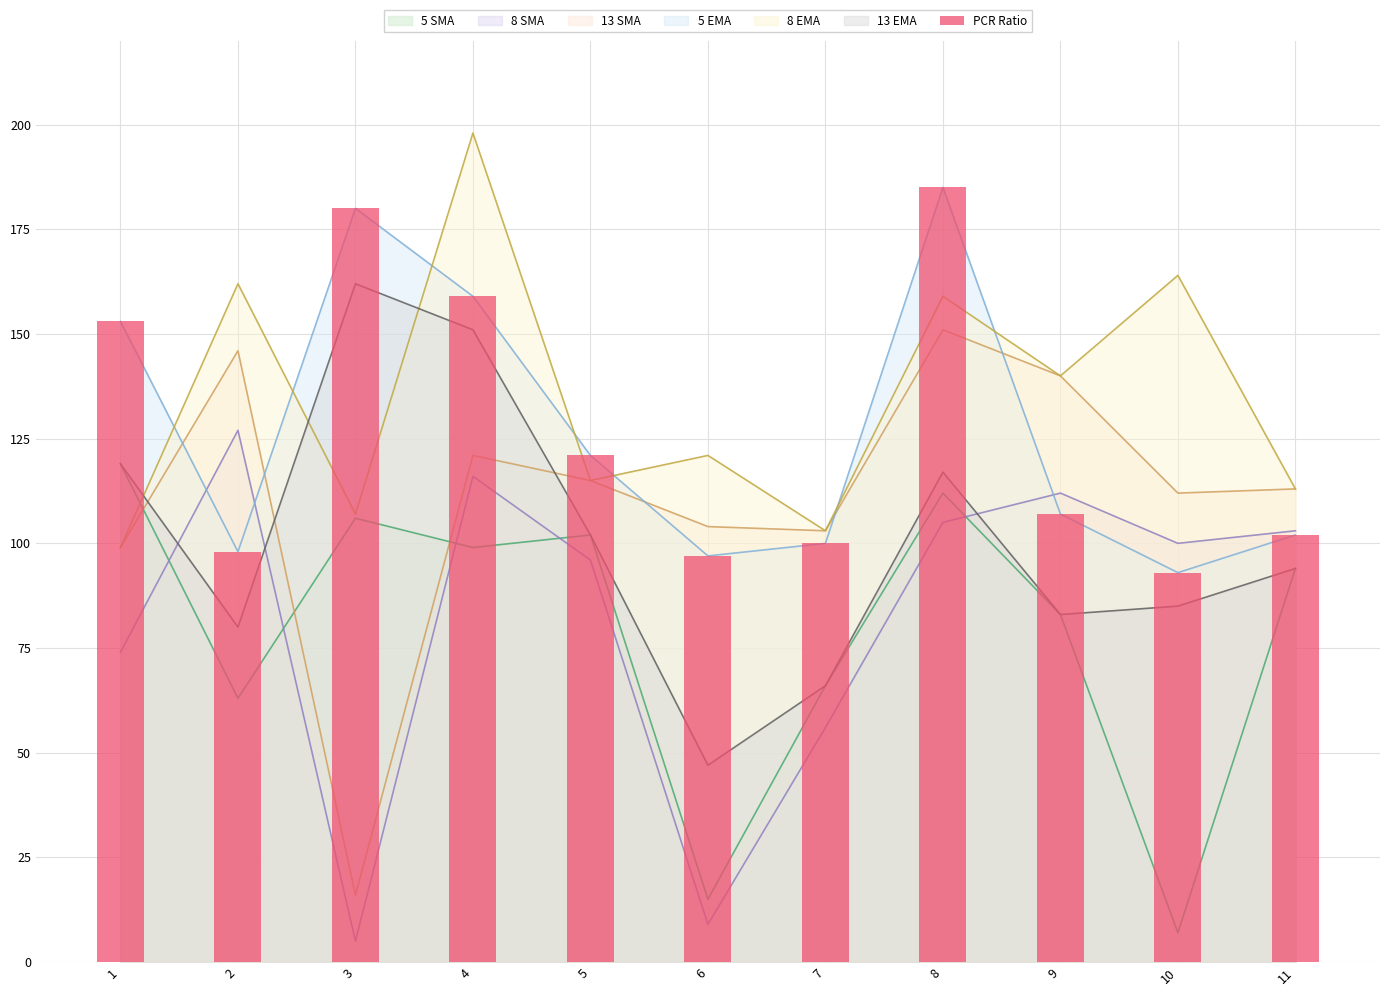

List the labels in order of value, smallest first.

10, 6, 2, 7, 11, 9, 5, 1, 4, 3, 8